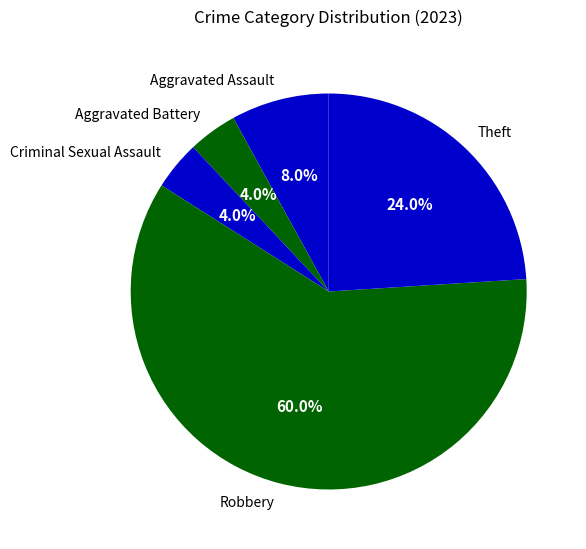

What percentage do Robbery and Criminal Sexual Assault together represent?

64.0%